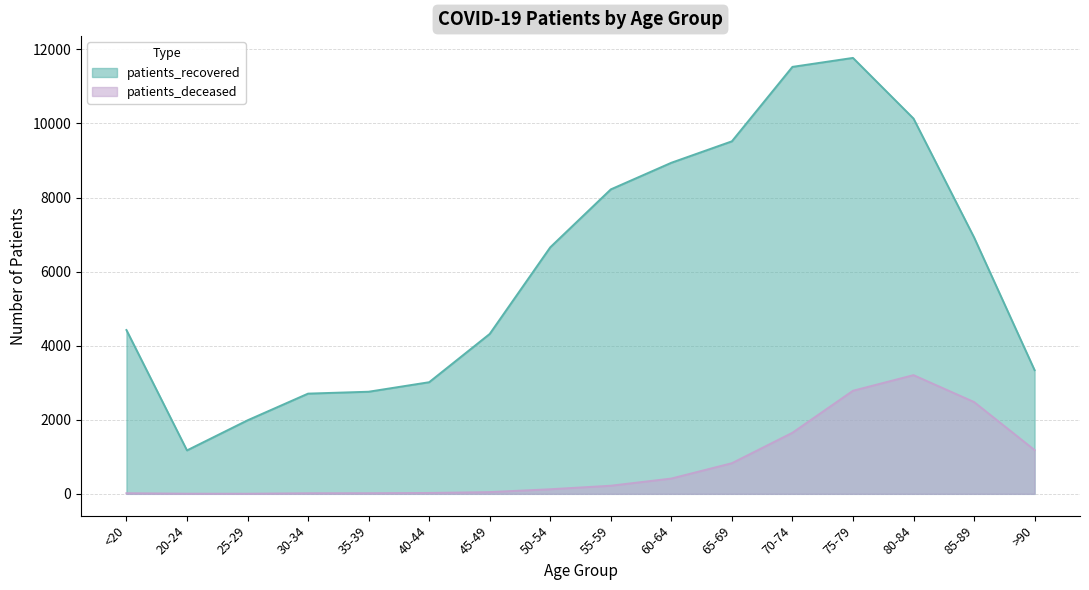

Reading left to right, list all the values displayed in this chart.

patients_recovered: <20=4423	20-24=1173	25-29=1985	30-34=2706	35-39=2757	40-44=3014	45-49=4317	50-54=6656	55-59=8220	60-64=8939	65-69=9518	70-74=11528	75-79=11770	80-84=10133	85-89=6925	>90=3339
patients_deceased: <20=17	20-24=4	25-29=3	30-34=16	35-39=17	40-44=24	45-49=47	50-54=124	55-59=219	60-64=413	65-69=827	70-74=1649	75-79=2783	80-84=3205	85-89=2479	>90=1181